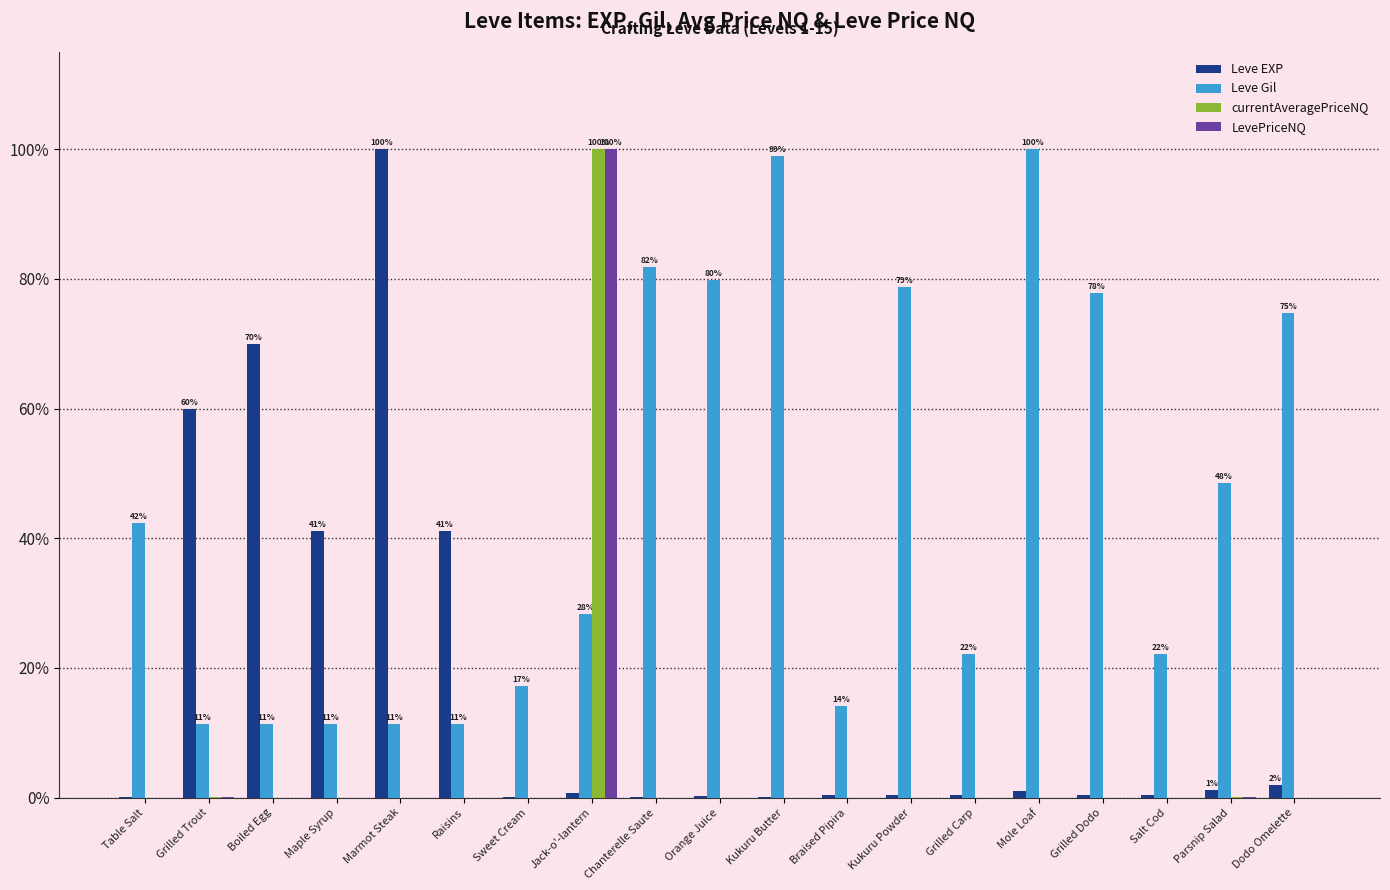

How many distinct data groups are displayed?

4